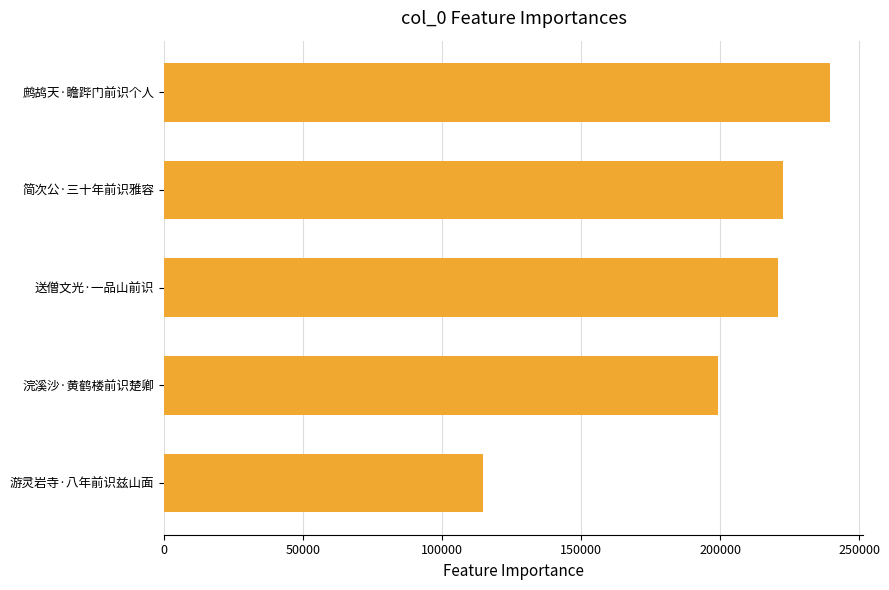

What is the difference between the second highest and minimum values?

107806